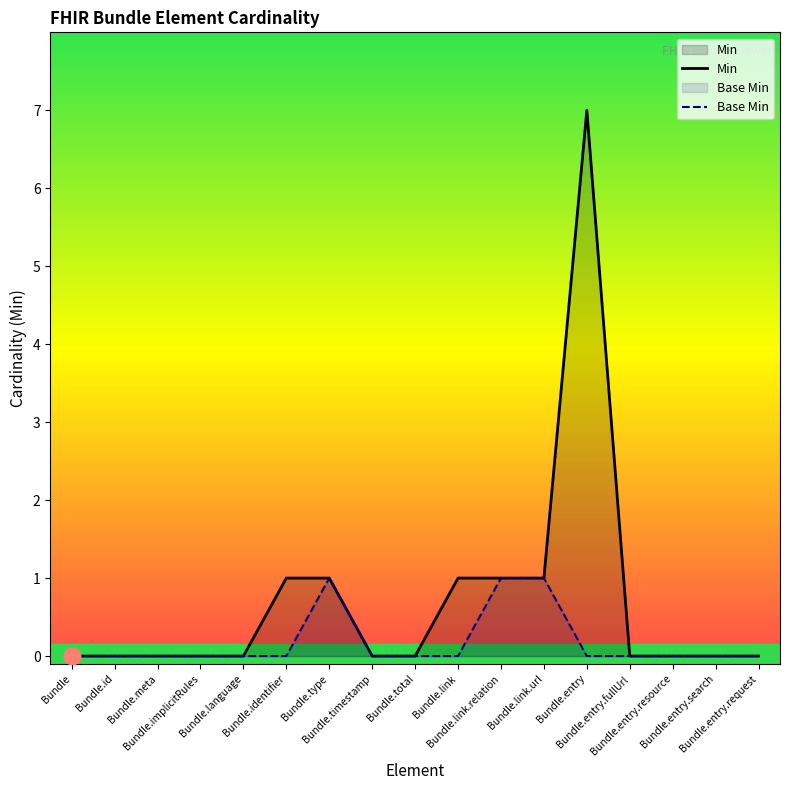

What is the difference between the maximum and minimum values in the Min series?

7